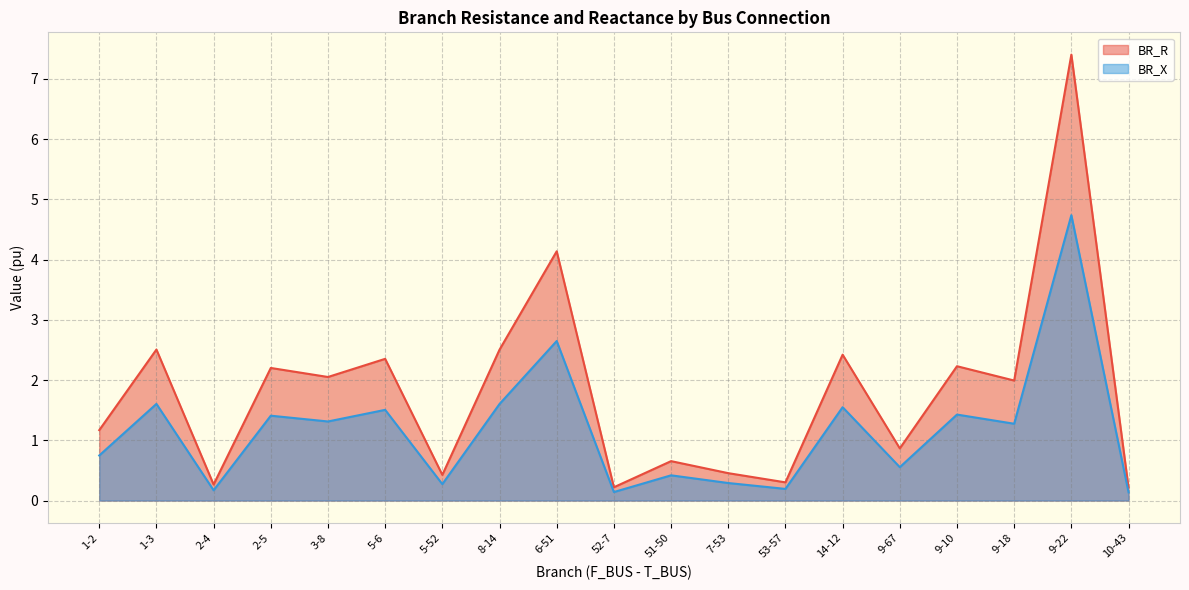

The BR_R series shows 2.9 at 1-3. True or false?

False